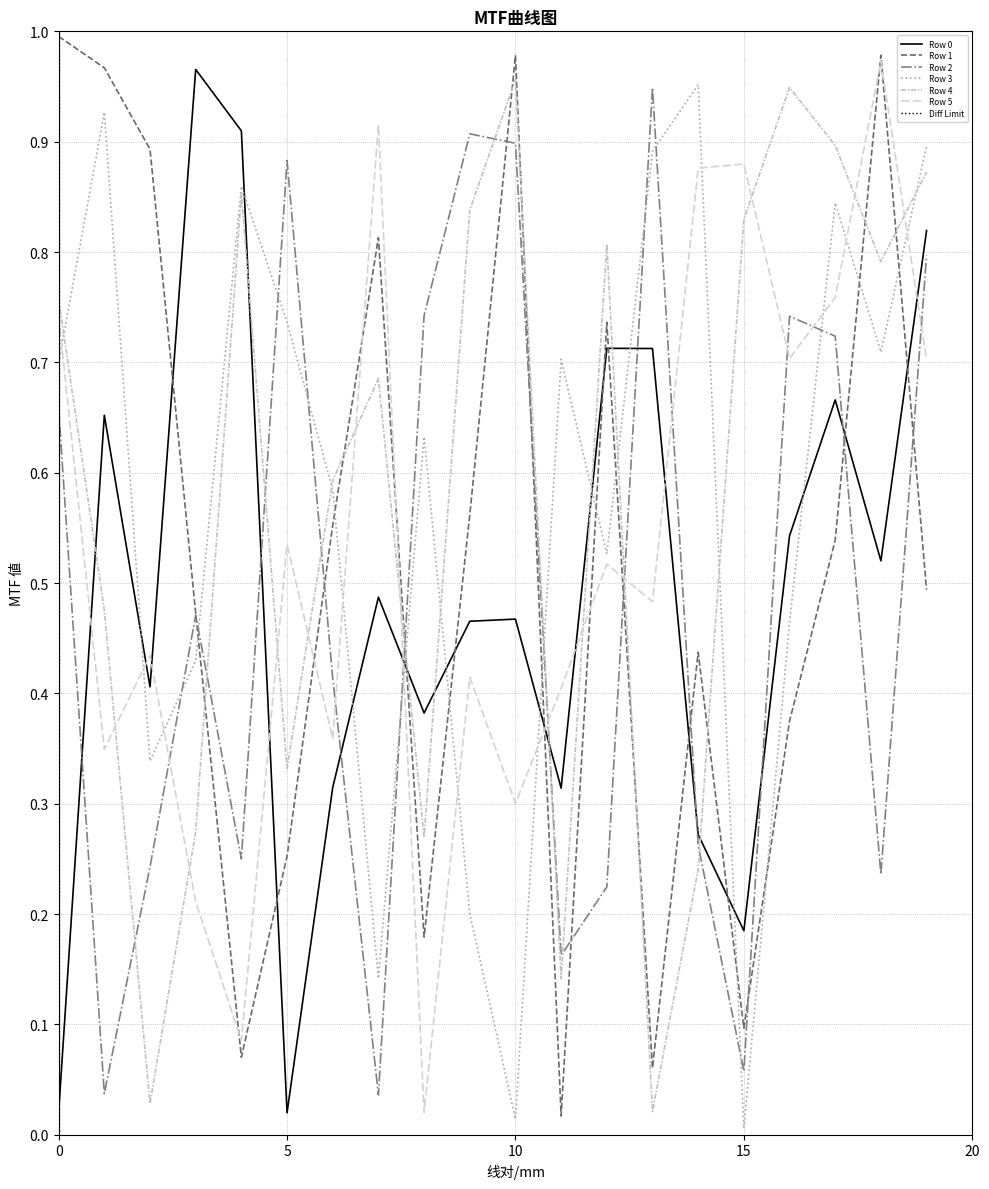

The Row 5 series shows 0.7 at 9. True or false?

False